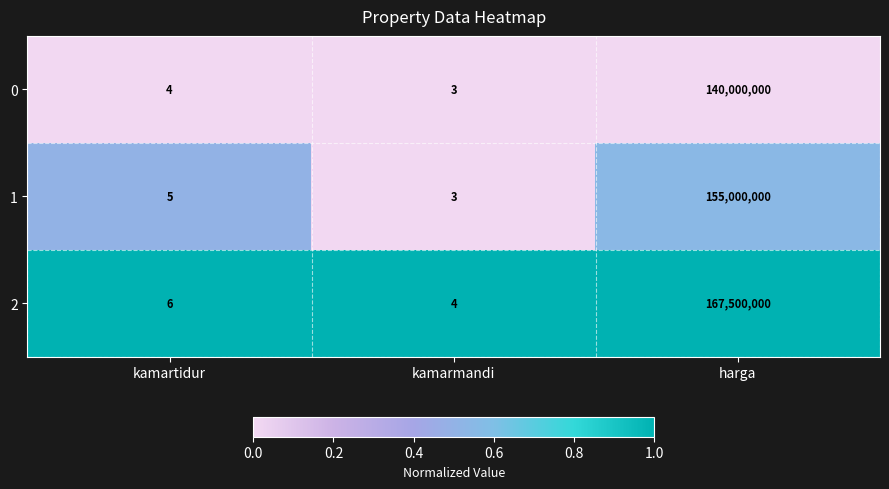

Where is 2 nearest to the value 83750002?

kamartidur